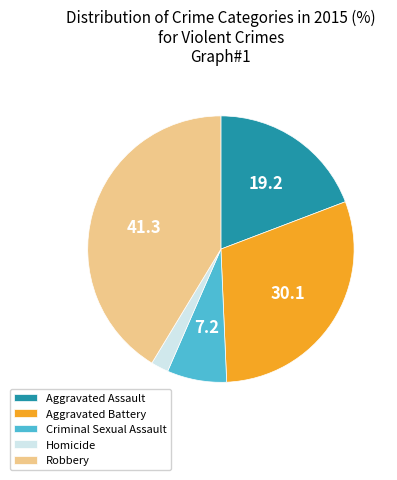

How many segments does this pie chart have?

5